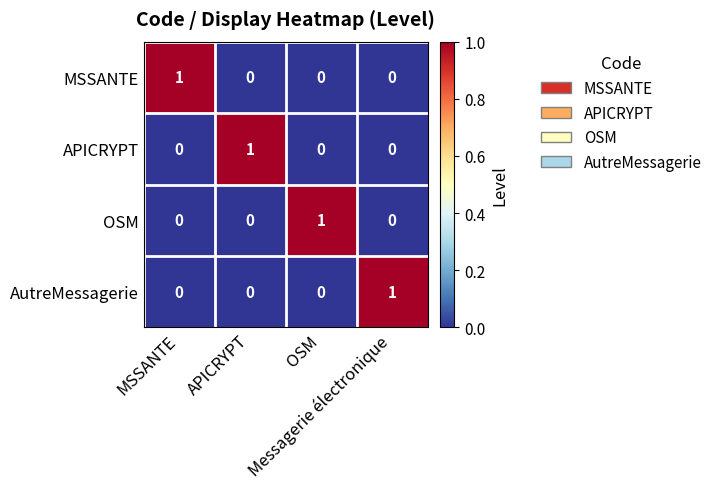

Count the number of categories in the chart.

4